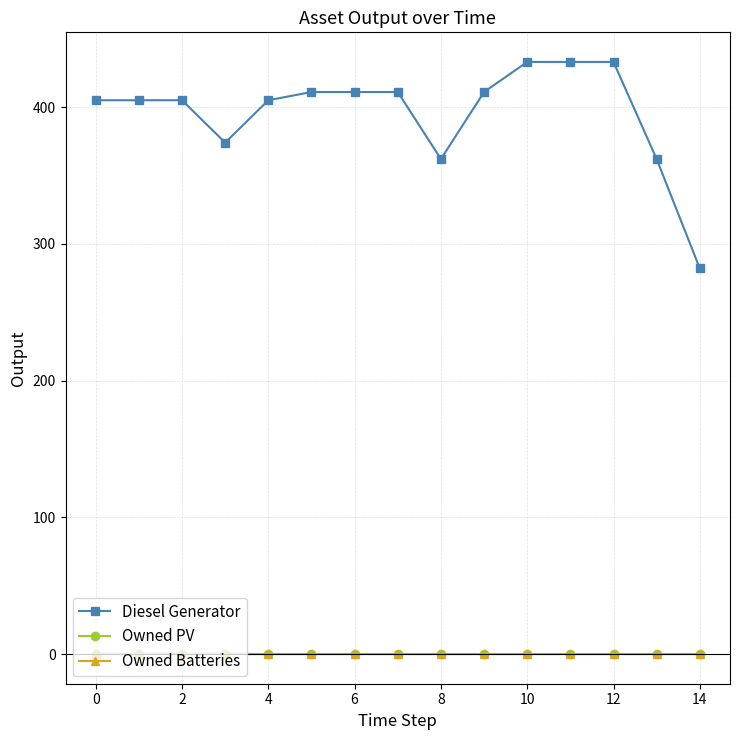

True or false: Diesel Generator and Owned PV intersect in this chart.

False